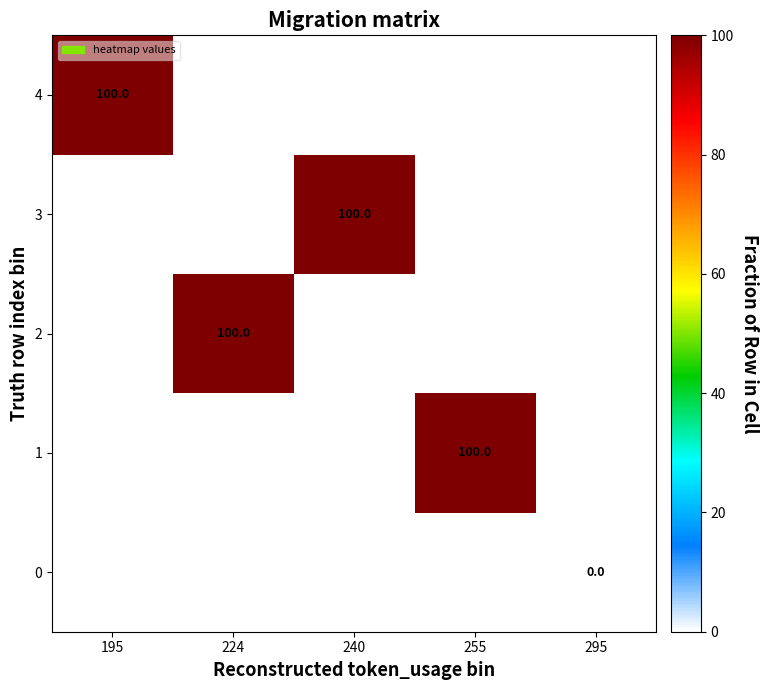

What is the maximum value shown in the chart?

100.0